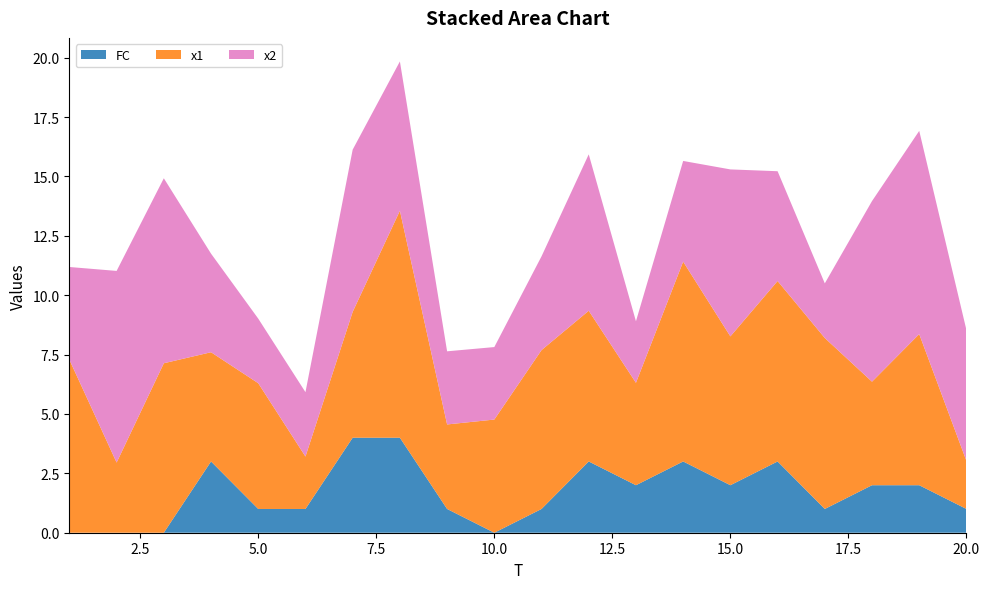

Reading left to right, list all the values displayed in this chart.

x1: 7.3	3.0	7.1	4.6	5.3	2.2	5.3	9.6	3.6	4.8	6.7	6.3	4.3	8.4	6.3	7.6	7.2	4.4	6.4	2.0
x2: 3.9	8.1	7.8	4.2	2.7	2.7	6.8	6.3	3.1	3.1	3.9	6.6	2.6	4.2	7.0	4.6	2.3	7.6	8.6	5.5
FC: 0.0	0.0	0.0	3.0	1.0	1.0	4.0	4.0	1.0	0.0	1.0	3.0	2.0	3.0	2.0	3.0	1.0	2.0	2.0	1.0